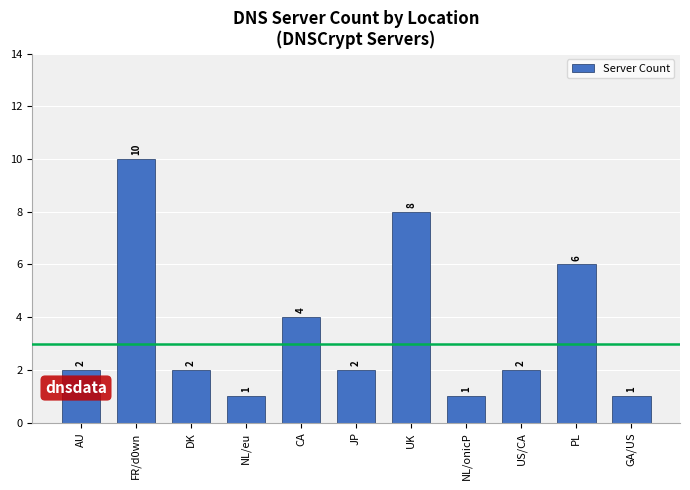

Does the chart contain any negative values?

No